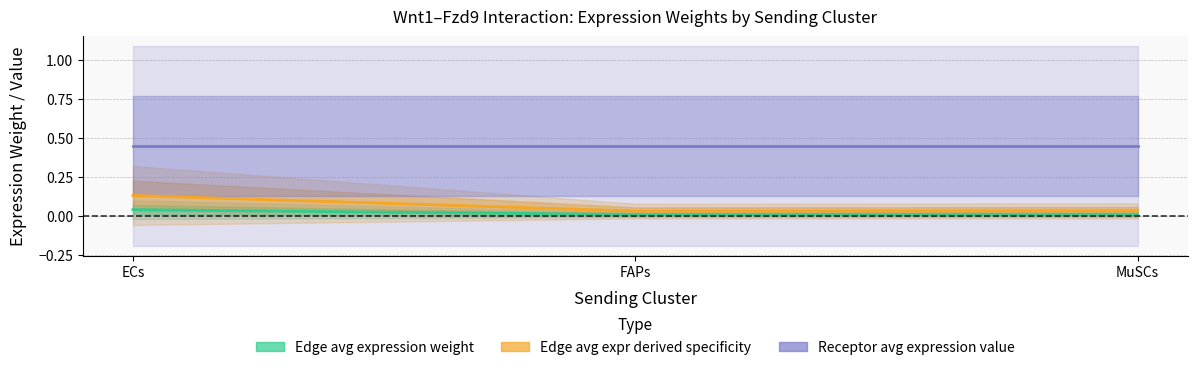

What is the difference between the maximum and minimum values in the Edge avg expr derived specificity series?

0.1